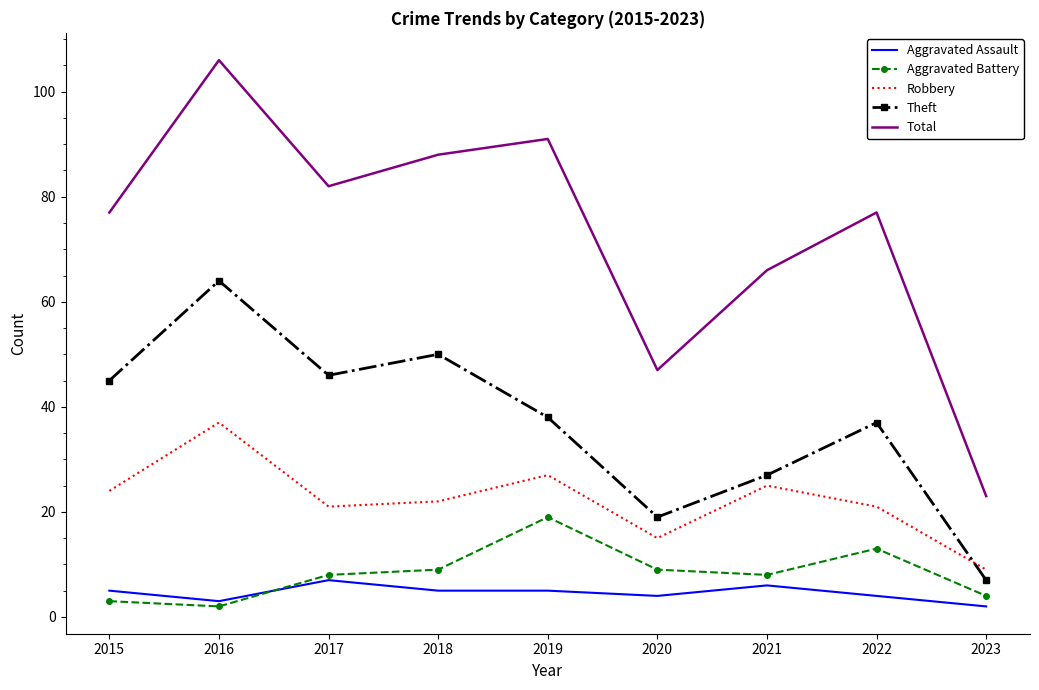

True or false: Aggravated Battery has more than 0 interior local peaks.

True